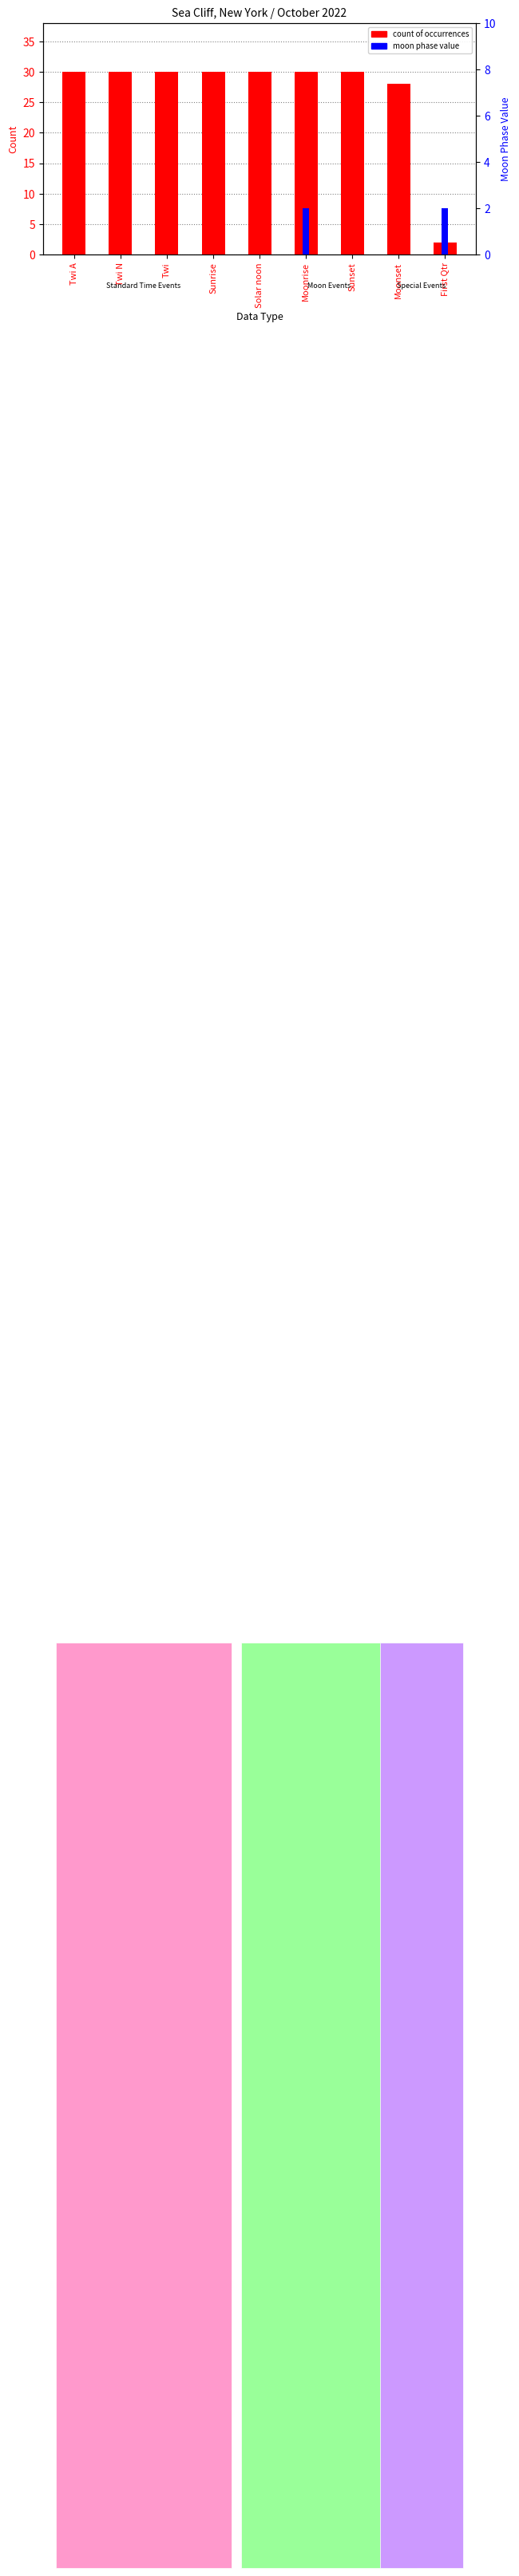

What is the sum of all count of occurrences values?

240